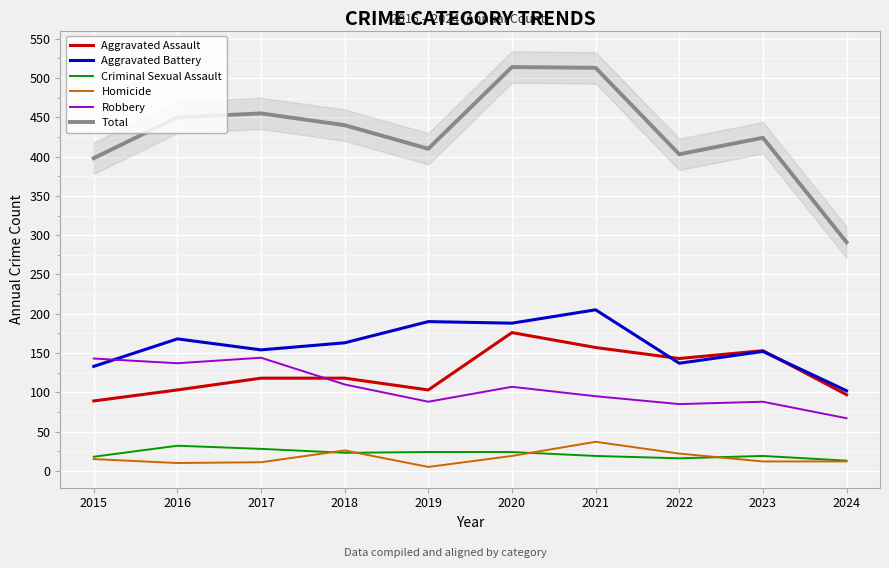

What is the maximum value for Total?

514